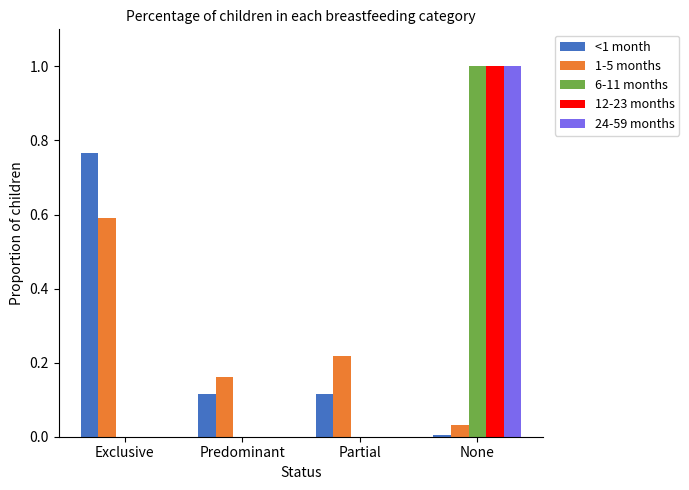

What is the sum of all <1 month values?

1.0